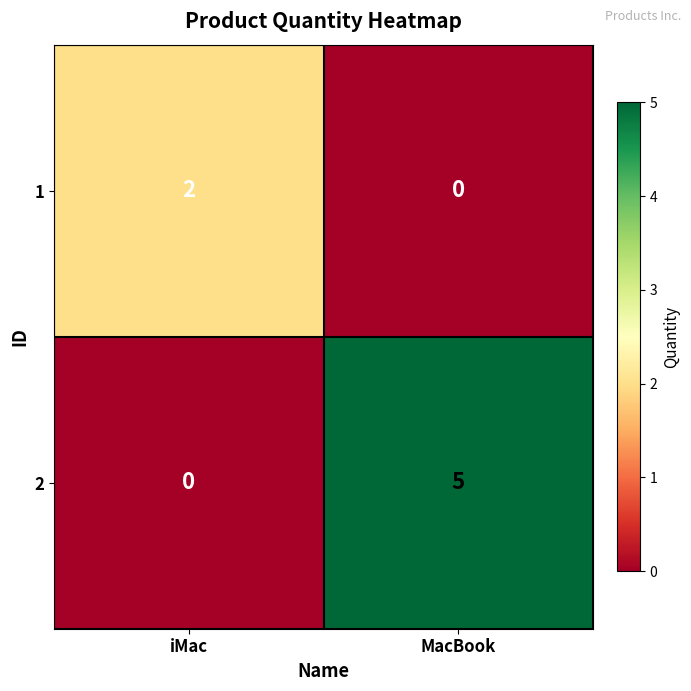

Which label corresponds to the largest value in the chart?

MacBook